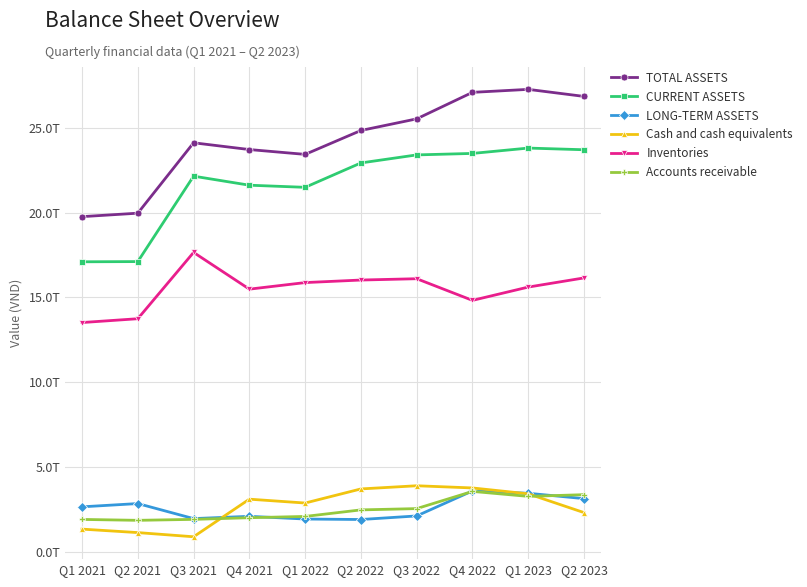

Is it true that TOTAL ASSETS equals 19762445033472 at Q1 2021?

True